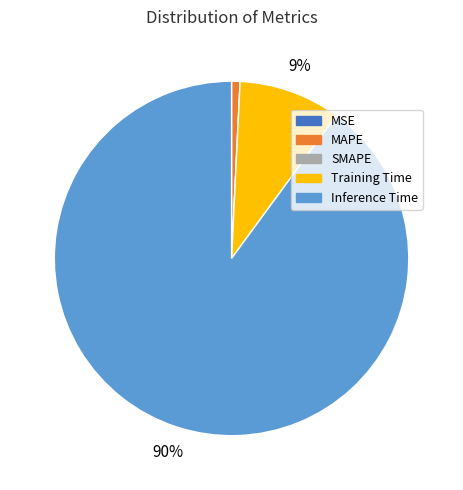

Is it true that Training Time is 1% of the pie?

False